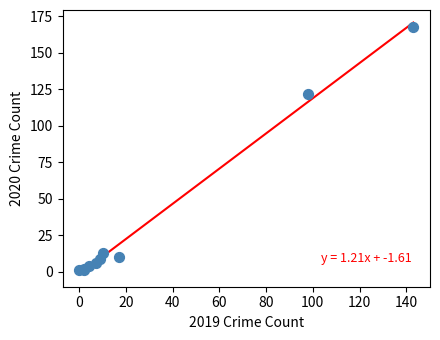

What Y value in the scatter plot is closest to 84?

122